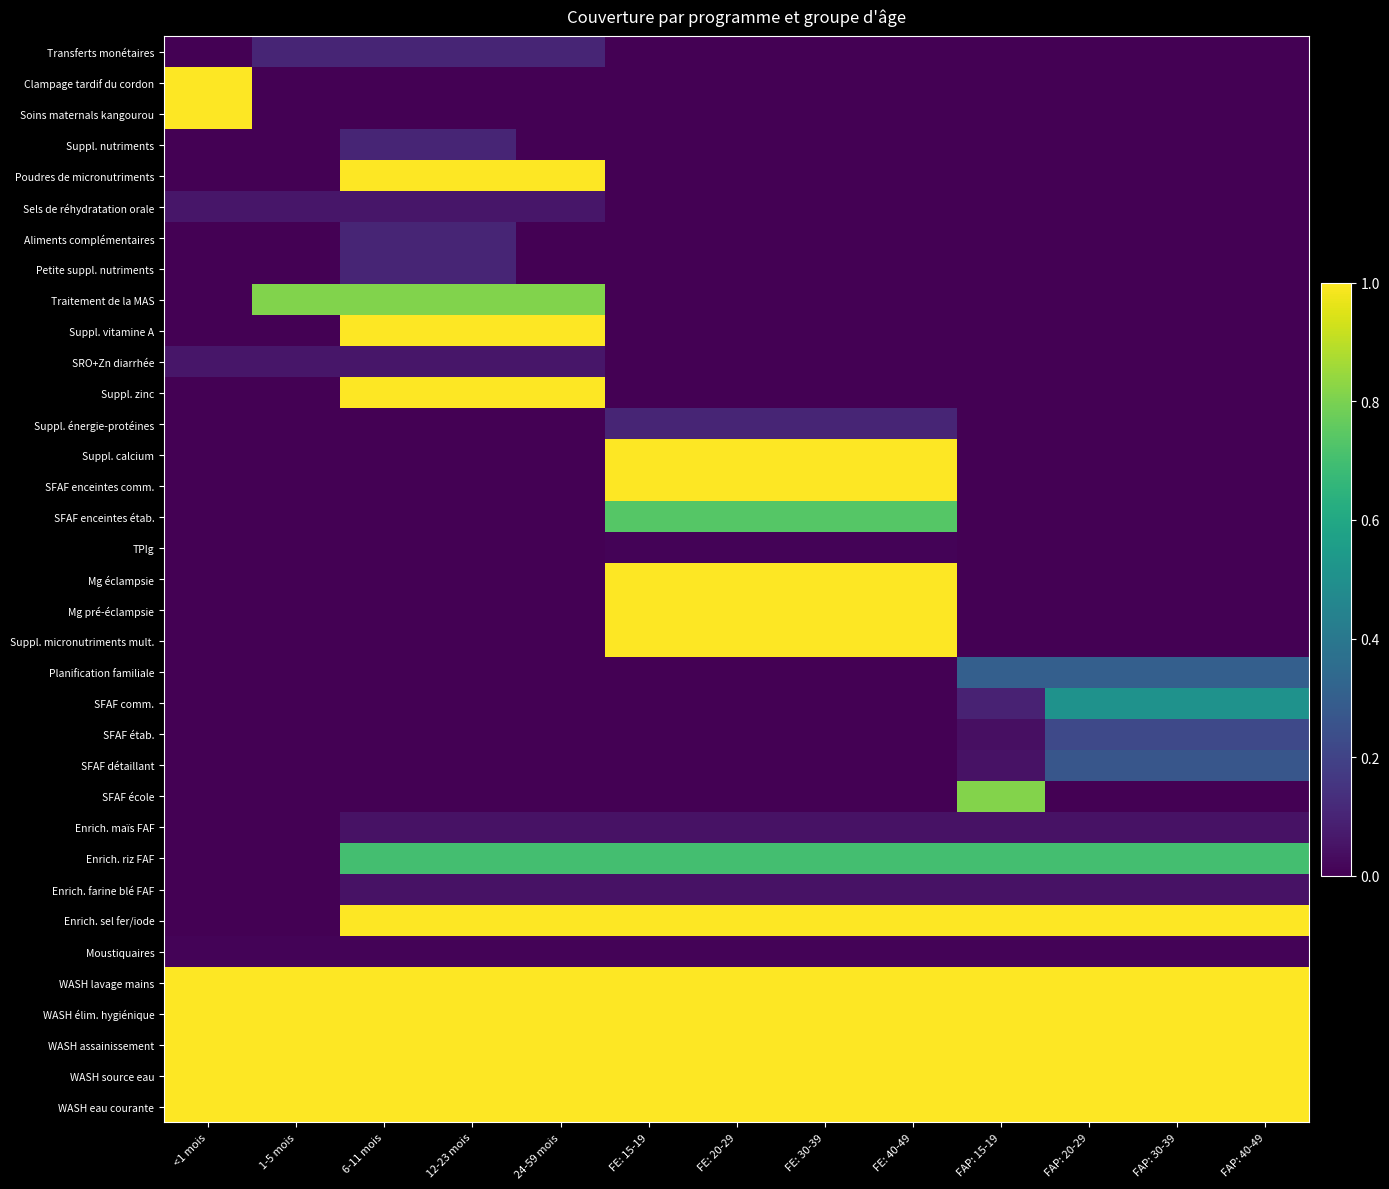

Reading right to left, extract all data points from this chart.

Transferts monétaires: FAP: 40-49=0.0	FAP: 30-39=0.0	FAP: 20-29=0.0	FAP: 15-19=0.0	FE: 40-49=0.0	FE: 30-39=0.0	FE: 20-29=0.0	FE: 15-19=0.0	24-59 mois=0.1	12-23 mois=0.1	6-11 mois=0.1	1-5 mois=0.1	<1 mois=0.0
Clampage tardif du cordon: FAP: 40-49=0.0	FAP: 30-39=0.0	FAP: 20-29=0.0	FAP: 15-19=0.0	FE: 40-49=0.0	FE: 30-39=0.0	FE: 20-29=0.0	FE: 15-19=0.0	24-59 mois=0.0	12-23 mois=0.0	6-11 mois=0.0	1-5 mois=0.0	<1 mois=1.0
Soins maternals kangourou: FAP: 40-49=0.0	FAP: 30-39=0.0	FAP: 20-29=0.0	FAP: 15-19=0.0	FE: 40-49=0.0	FE: 30-39=0.0	FE: 20-29=0.0	FE: 15-19=0.0	24-59 mois=0.0	12-23 mois=0.0	6-11 mois=0.0	1-5 mois=0.0	<1 mois=1.0
Suppl. nutriments: FAP: 40-49=0.0	FAP: 30-39=0.0	FAP: 20-29=0.0	FAP: 15-19=0.0	FE: 40-49=0.0	FE: 30-39=0.0	FE: 20-29=0.0	FE: 15-19=0.0	24-59 mois=0.0	12-23 mois=0.1	6-11 mois=0.1	1-5 mois=0.0	<1 mois=0.0
Poudres de micronutriments: FAP: 40-49=0.0	FAP: 30-39=0.0	FAP: 20-29=0.0	FAP: 15-19=0.0	FE: 40-49=0.0	FE: 30-39=0.0	FE: 20-29=0.0	FE: 15-19=0.0	24-59 mois=1.0	12-23 mois=1.0	6-11 mois=1.0	1-5 mois=0.0	<1 mois=0.0
Sels de réhydratation orale: FAP: 40-49=0.0	FAP: 30-39=0.0	FAP: 20-29=0.0	FAP: 15-19=0.0	FE: 40-49=0.0	FE: 30-39=0.0	FE: 20-29=0.0	FE: 15-19=0.0	24-59 mois=0.1	12-23 mois=0.1	6-11 mois=0.1	1-5 mois=0.1	<1 mois=0.1
Aliments complémentaires: FAP: 40-49=0.0	FAP: 30-39=0.0	FAP: 20-29=0.0	FAP: 15-19=0.0	FE: 40-49=0.0	FE: 30-39=0.0	FE: 20-29=0.0	FE: 15-19=0.0	24-59 mois=0.0	12-23 mois=0.1	6-11 mois=0.1	1-5 mois=0.0	<1 mois=0.0
Petite suppl. nutriments: FAP: 40-49=0.0	FAP: 30-39=0.0	FAP: 20-29=0.0	FAP: 15-19=0.0	FE: 40-49=0.0	FE: 30-39=0.0	FE: 20-29=0.0	FE: 15-19=0.0	24-59 mois=0.0	12-23 mois=0.1	6-11 mois=0.1	1-5 mois=0.0	<1 mois=0.0
Traitement de la MAS: FAP: 40-49=0.0	FAP: 30-39=0.0	FAP: 20-29=0.0	FAP: 15-19=0.0	FE: 40-49=0.0	FE: 30-39=0.0	FE: 20-29=0.0	FE: 15-19=0.0	24-59 mois=0.8	12-23 mois=0.8	6-11 mois=0.8	1-5 mois=0.8	<1 mois=0.0
Suppl. vitamine A: FAP: 40-49=0.0	FAP: 30-39=0.0	FAP: 20-29=0.0	FAP: 15-19=0.0	FE: 40-49=0.0	FE: 30-39=0.0	FE: 20-29=0.0	FE: 15-19=0.0	24-59 mois=1.0	12-23 mois=1.0	6-11 mois=1.0	1-5 mois=0.0	<1 mois=0.0
SRO+Zn diarrhée: FAP: 40-49=0.0	FAP: 30-39=0.0	FAP: 20-29=0.0	FAP: 15-19=0.0	FE: 40-49=0.0	FE: 30-39=0.0	FE: 20-29=0.0	FE: 15-19=0.0	24-59 mois=0.1	12-23 mois=0.1	6-11 mois=0.1	1-5 mois=0.1	<1 mois=0.1
Suppl. zinc: FAP: 40-49=0.0	FAP: 30-39=0.0	FAP: 20-29=0.0	FAP: 15-19=0.0	FE: 40-49=0.0	FE: 30-39=0.0	FE: 20-29=0.0	FE: 15-19=0.0	24-59 mois=1.0	12-23 mois=1.0	6-11 mois=1.0	1-5 mois=0.0	<1 mois=0.0
Suppl. énergie-protéines: FAP: 40-49=0.0	FAP: 30-39=0.0	FAP: 20-29=0.0	FAP: 15-19=0.0	FE: 40-49=0.1	FE: 30-39=0.1	FE: 20-29=0.1	FE: 15-19=0.1	24-59 mois=0.0	12-23 mois=0.0	6-11 mois=0.0	1-5 mois=0.0	<1 mois=0.0
Suppl. calcium: FAP: 40-49=0.0	FAP: 30-39=0.0	FAP: 20-29=0.0	FAP: 15-19=0.0	FE: 40-49=1.0	FE: 30-39=1.0	FE: 20-29=1.0	FE: 15-19=1.0	24-59 mois=0.0	12-23 mois=0.0	6-11 mois=0.0	1-5 mois=0.0	<1 mois=0.0
SFAF enceintes comm.: FAP: 40-49=0.0	FAP: 30-39=0.0	FAP: 20-29=0.0	FAP: 15-19=0.0	FE: 40-49=1.0	FE: 30-39=1.0	FE: 20-29=1.0	FE: 15-19=1.0	24-59 mois=0.0	12-23 mois=0.0	6-11 mois=0.0	1-5 mois=0.0	<1 mois=0.0
SFAF enceintes étab.: FAP: 40-49=0.0	FAP: 30-39=0.0	FAP: 20-29=0.0	FAP: 15-19=0.0	FE: 40-49=0.7	FE: 30-39=0.7	FE: 20-29=0.7	FE: 15-19=0.7	24-59 mois=0.0	12-23 mois=0.0	6-11 mois=0.0	1-5 mois=0.0	<1 mois=0.0
TPIg: FAP: 40-49=0.0	FAP: 30-39=0.0	FAP: 20-29=0.0	FAP: 15-19=0.0	FE: 40-49=0.0	FE: 30-39=0.0	FE: 20-29=0.0	FE: 15-19=0.0	24-59 mois=0.0	12-23 mois=0.0	6-11 mois=0.0	1-5 mois=0.0	<1 mois=0.0
Mg éclampsie: FAP: 40-49=0.0	FAP: 30-39=0.0	FAP: 20-29=0.0	FAP: 15-19=0.0	FE: 40-49=1.0	FE: 30-39=1.0	FE: 20-29=1.0	FE: 15-19=1.0	24-59 mois=0.0	12-23 mois=0.0	6-11 mois=0.0	1-5 mois=0.0	<1 mois=0.0
Mg pré-éclampsie: FAP: 40-49=0.0	FAP: 30-39=0.0	FAP: 20-29=0.0	FAP: 15-19=0.0	FE: 40-49=1.0	FE: 30-39=1.0	FE: 20-29=1.0	FE: 15-19=1.0	24-59 mois=0.0	12-23 mois=0.0	6-11 mois=0.0	1-5 mois=0.0	<1 mois=0.0
Suppl. micronutriments mult.: FAP: 40-49=0.0	FAP: 30-39=0.0	FAP: 20-29=0.0	FAP: 15-19=0.0	FE: 40-49=1.0	FE: 30-39=1.0	FE: 20-29=1.0	FE: 15-19=1.0	24-59 mois=0.0	12-23 mois=0.0	6-11 mois=0.0	1-5 mois=0.0	<1 mois=0.0
Planification familiale: FAP: 40-49=0.3	FAP: 30-39=0.3	FAP: 20-29=0.3	FAP: 15-19=0.3	FE: 40-49=0.0	FE: 30-39=0.0	FE: 20-29=0.0	FE: 15-19=0.0	24-59 mois=0.0	12-23 mois=0.0	6-11 mois=0.0	1-5 mois=0.0	<1 mois=0.0
SFAF comm.: FAP: 40-49=0.5	FAP: 30-39=0.5	FAP: 20-29=0.5	FAP: 15-19=0.1	FE: 40-49=0.0	FE: 30-39=0.0	FE: 20-29=0.0	FE: 15-19=0.0	24-59 mois=0.0	12-23 mois=0.0	6-11 mois=0.0	1-5 mois=0.0	<1 mois=0.0
SFAF étab.: FAP: 40-49=0.2	FAP: 30-39=0.2	FAP: 20-29=0.2	FAP: 15-19=0.0	FE: 40-49=0.0	FE: 30-39=0.0	FE: 20-29=0.0	FE: 15-19=0.0	24-59 mois=0.0	12-23 mois=0.0	6-11 mois=0.0	1-5 mois=0.0	<1 mois=0.0
SFAF détaillant: FAP: 40-49=0.3	FAP: 30-39=0.3	FAP: 20-29=0.3	FAP: 15-19=0.1	FE: 40-49=0.0	FE: 30-39=0.0	FE: 20-29=0.0	FE: 15-19=0.0	24-59 mois=0.0	12-23 mois=0.0	6-11 mois=0.0	1-5 mois=0.0	<1 mois=0.0
SFAF école: FAP: 40-49=0.0	FAP: 30-39=0.0	FAP: 20-29=0.0	FAP: 15-19=0.8	FE: 40-49=0.0	FE: 30-39=0.0	FE: 20-29=0.0	FE: 15-19=0.0	24-59 mois=0.0	12-23 mois=0.0	6-11 mois=0.0	1-5 mois=0.0	<1 mois=0.0
Enrich. maïs FAF: FAP: 40-49=0.1	FAP: 30-39=0.1	FAP: 20-29=0.1	FAP: 15-19=0.1	FE: 40-49=0.1	FE: 30-39=0.1	FE: 20-29=0.1	FE: 15-19=0.1	24-59 mois=0.1	12-23 mois=0.1	6-11 mois=0.1	1-5 mois=0.0	<1 mois=0.0
Enrich. riz FAF: FAP: 40-49=0.7	FAP: 30-39=0.7	FAP: 20-29=0.7	FAP: 15-19=0.7	FE: 40-49=0.7	FE: 30-39=0.7	FE: 20-29=0.7	FE: 15-19=0.7	24-59 mois=0.7	12-23 mois=0.7	6-11 mois=0.7	1-5 mois=0.0	<1 mois=0.0
Enrich. farine blé FAF: FAP: 40-49=0.1	FAP: 30-39=0.1	FAP: 20-29=0.1	FAP: 15-19=0.1	FE: 40-49=0.1	FE: 30-39=0.1	FE: 20-29=0.1	FE: 15-19=0.1	24-59 mois=0.1	12-23 mois=0.1	6-11 mois=0.1	1-5 mois=0.0	<1 mois=0.0
Enrich. sel fer/iode: FAP: 40-49=1.0	FAP: 30-39=1.0	FAP: 20-29=1.0	FAP: 15-19=1.0	FE: 40-49=1.0	FE: 30-39=1.0	FE: 20-29=1.0	FE: 15-19=1.0	24-59 mois=1.0	12-23 mois=1.0	6-11 mois=1.0	1-5 mois=0.0	<1 mois=0.0
Moustiquaires: FAP: 40-49=0.0	FAP: 30-39=0.0	FAP: 20-29=0.0	FAP: 15-19=0.0	FE: 40-49=0.0	FE: 30-39=0.0	FE: 20-29=0.0	FE: 15-19=0.0	24-59 mois=0.0	12-23 mois=0.0	6-11 mois=0.0	1-5 mois=0.0	<1 mois=0.0
WASH lavage mains: FAP: 40-49=1.0	FAP: 30-39=1.0	FAP: 20-29=1.0	FAP: 15-19=1.0	FE: 40-49=1.0	FE: 30-39=1.0	FE: 20-29=1.0	FE: 15-19=1.0	24-59 mois=1.0	12-23 mois=1.0	6-11 mois=1.0	1-5 mois=1.0	<1 mois=1.0
WASH élim. hygiénique: FAP: 40-49=1.0	FAP: 30-39=1.0	FAP: 20-29=1.0	FAP: 15-19=1.0	FE: 40-49=1.0	FE: 30-39=1.0	FE: 20-29=1.0	FE: 15-19=1.0	24-59 mois=1.0	12-23 mois=1.0	6-11 mois=1.0	1-5 mois=1.0	<1 mois=1.0
WASH assainissement: FAP: 40-49=1.0	FAP: 30-39=1.0	FAP: 20-29=1.0	FAP: 15-19=1.0	FE: 40-49=1.0	FE: 30-39=1.0	FE: 20-29=1.0	FE: 15-19=1.0	24-59 mois=1.0	12-23 mois=1.0	6-11 mois=1.0	1-5 mois=1.0	<1 mois=1.0
WASH source eau: FAP: 40-49=1.0	FAP: 30-39=1.0	FAP: 20-29=1.0	FAP: 15-19=1.0	FE: 40-49=1.0	FE: 30-39=1.0	FE: 20-29=1.0	FE: 15-19=1.0	24-59 mois=1.0	12-23 mois=1.0	6-11 mois=1.0	1-5 mois=1.0	<1 mois=1.0
WASH eau courante: FAP: 40-49=1.0	FAP: 30-39=1.0	FAP: 20-29=1.0	FAP: 15-19=1.0	FE: 40-49=1.0	FE: 30-39=1.0	FE: 20-29=1.0	FE: 15-19=1.0	24-59 mois=1.0	12-23 mois=1.0	6-11 mois=1.0	1-5 mois=1.0	<1 mois=1.0